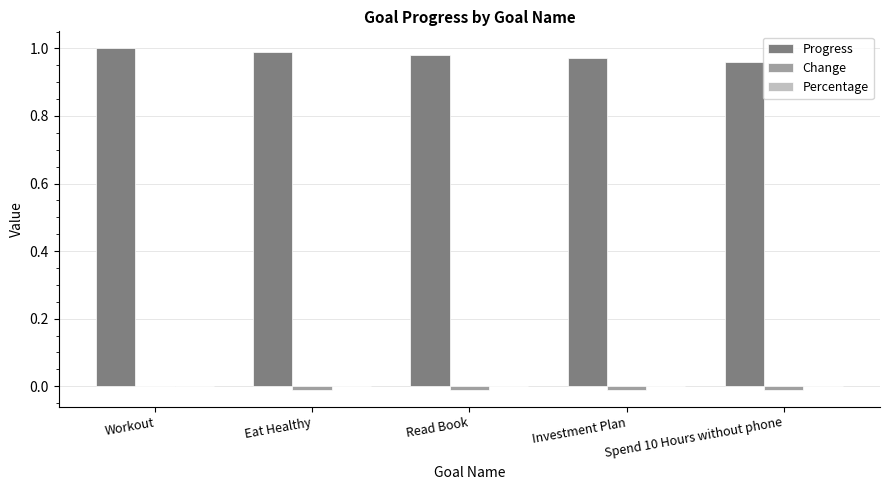

Which series has the largest total across all categories?

Progress